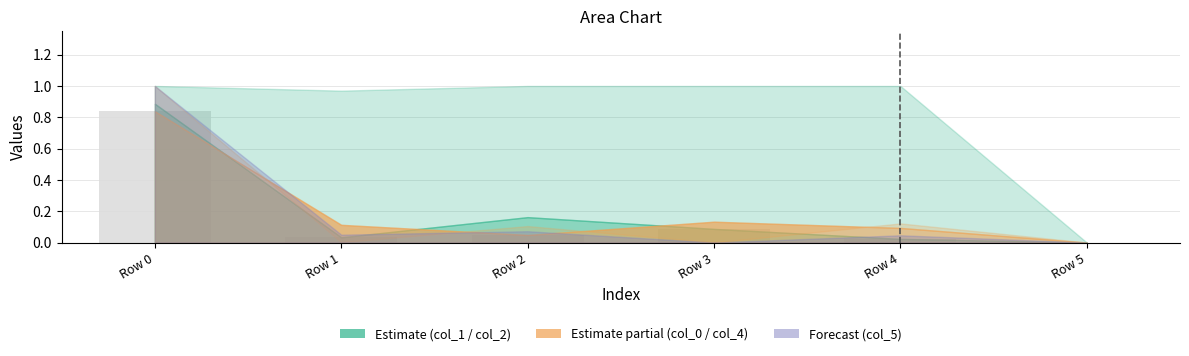

Which has a higher value, Row 1 or Row 5?

Row 1